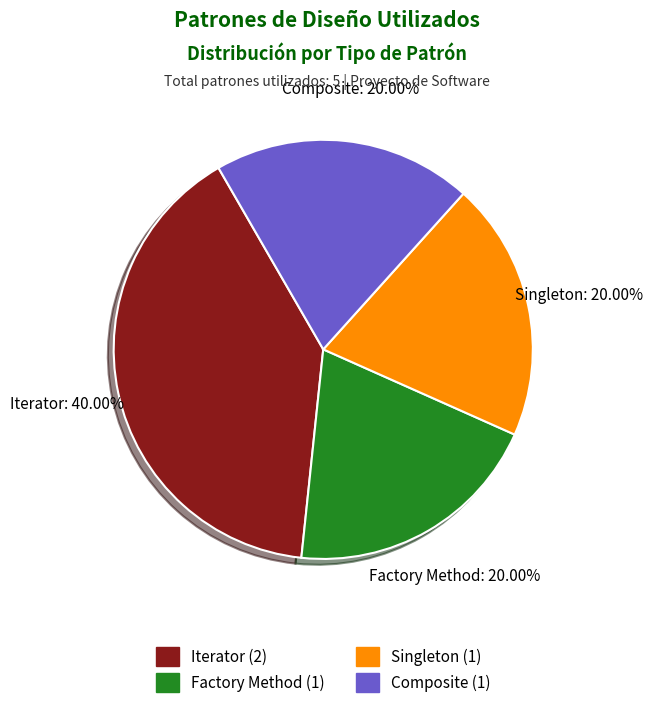

Which category has the biggest portion of the pie?

Iterator